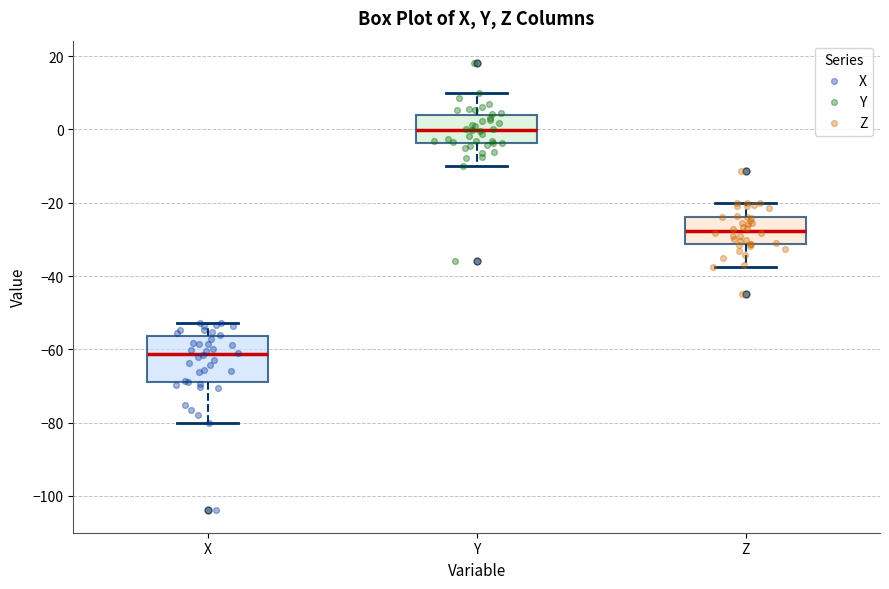

Which box is the tallest, from its lower edge to its upper edge?

X